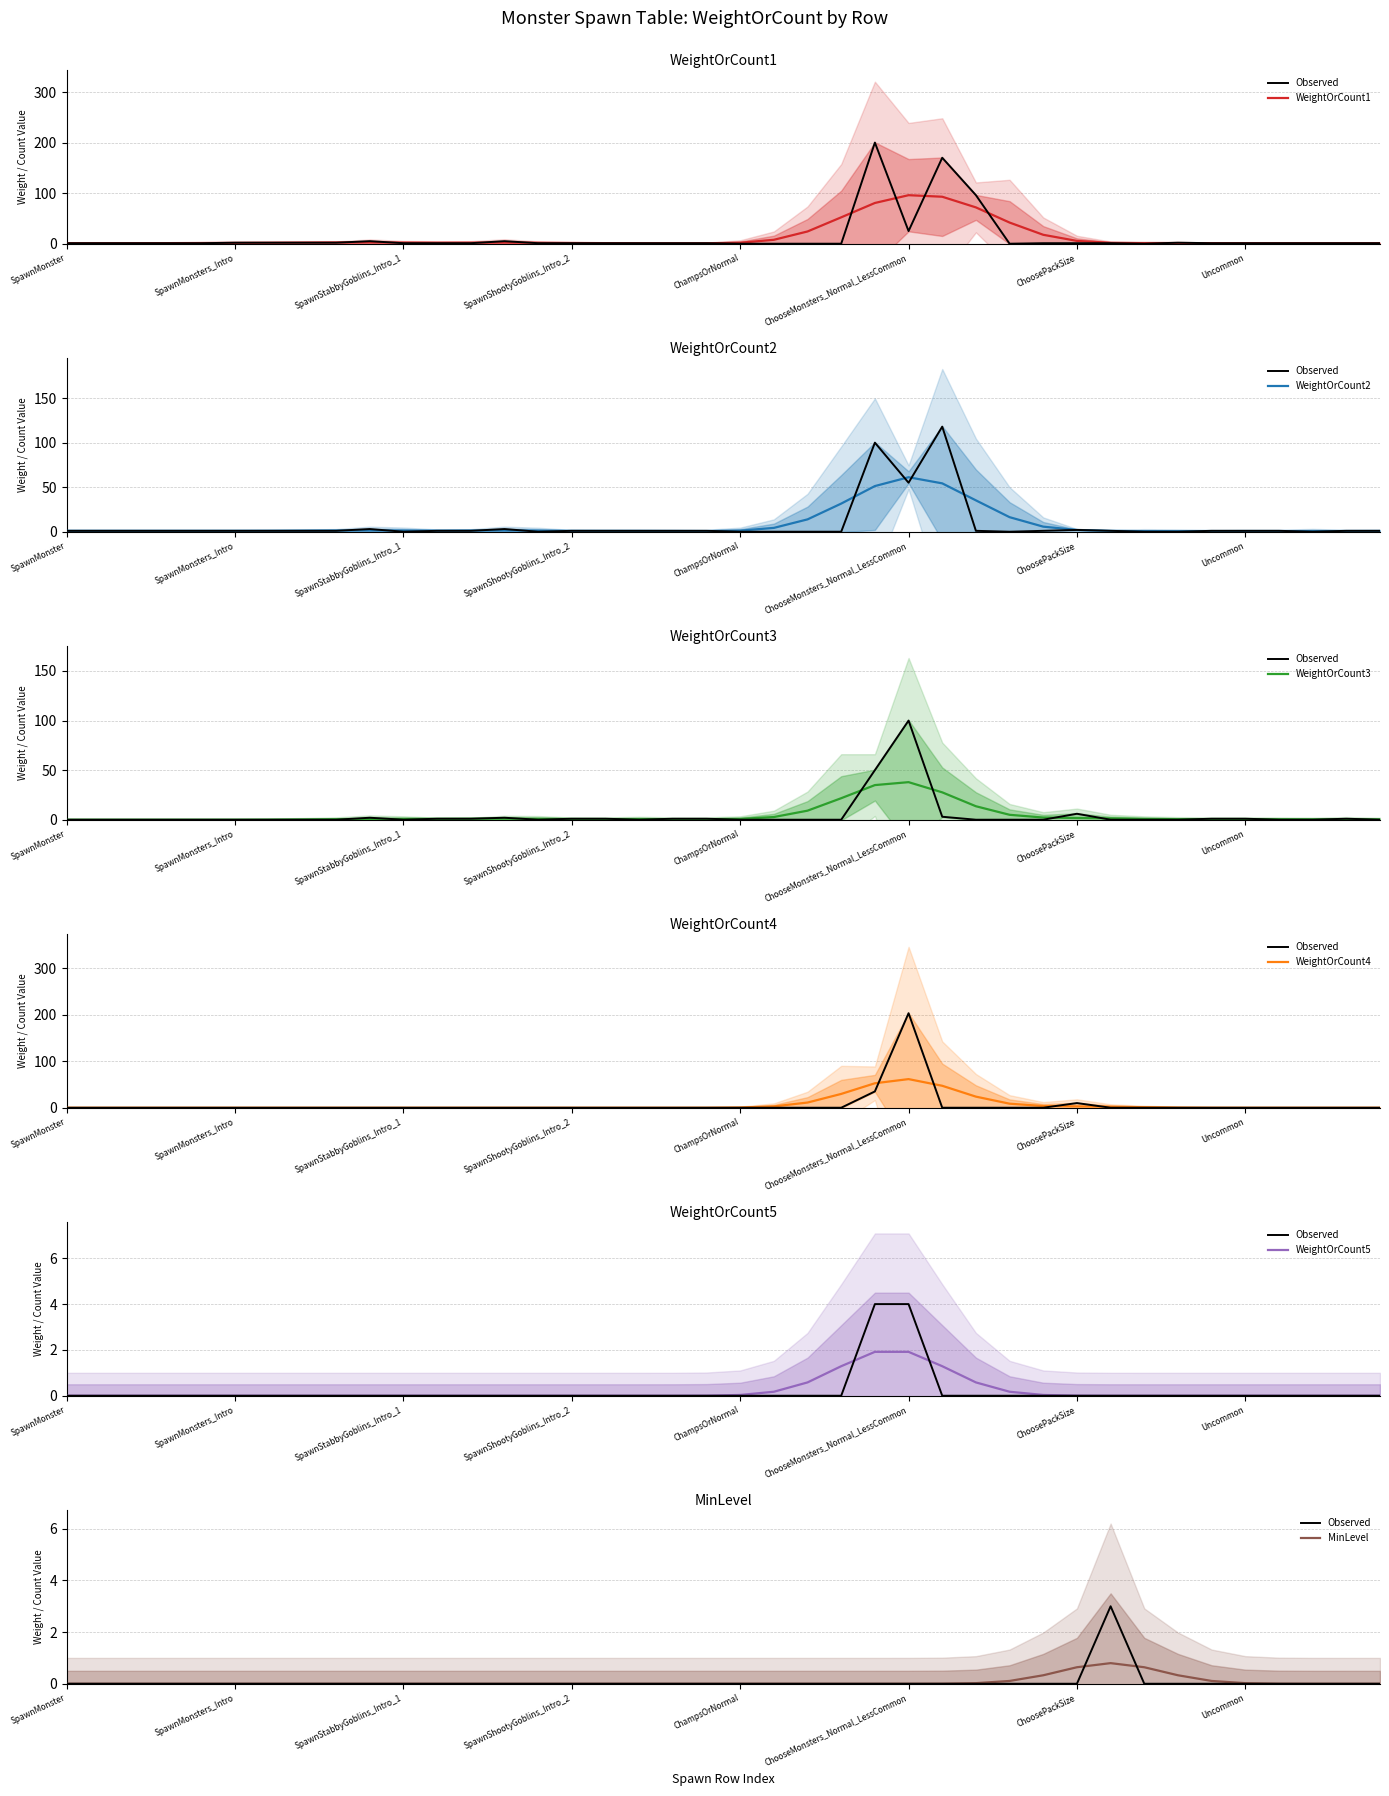

True or false: WeightOrCount1 and WeightOrCount5 intersect in this chart.

False